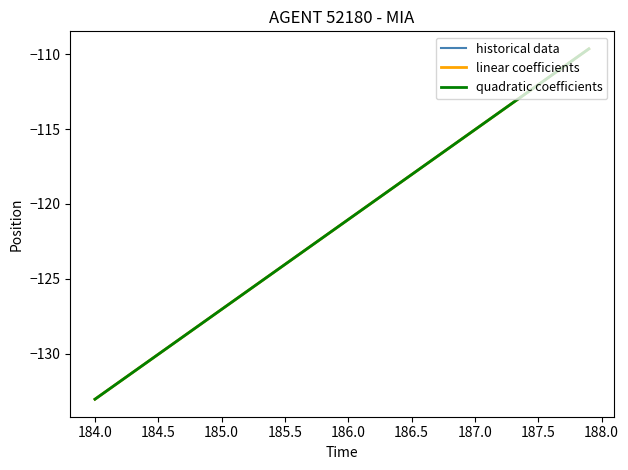

What is the smallest value displayed?

-133.0